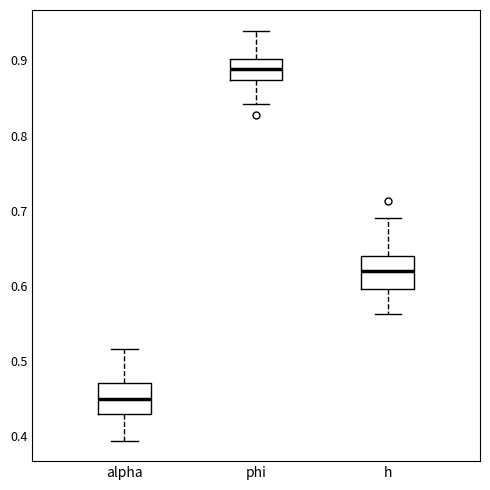

Reading left to right, read every box against the y-axis: the position of its median line, the range the box covers, and the ends of its whiskers. The values are not printed on the chart, so give them approximately, as read against the axis.

alpha: median 0.45, box 0.43 to 0.47, whiskers 0.39 to 0.52
phi: median 0.89, box 0.87 to 0.90, whiskers 0.84 to 0.94
h: median 0.62, box 0.60 to 0.64, whiskers 0.56 to 0.69